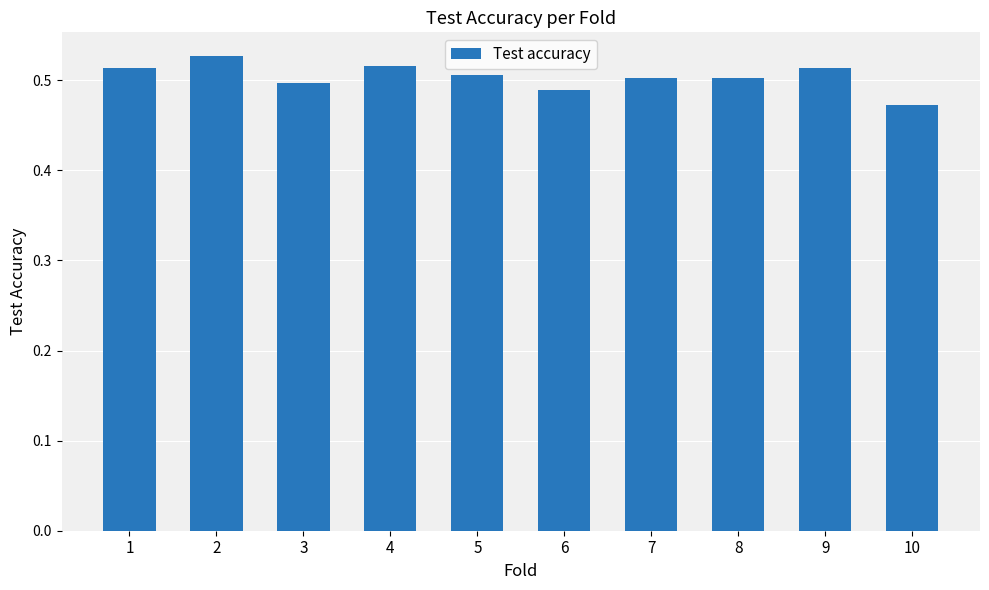

Where is the data nearest to the value 0?

10